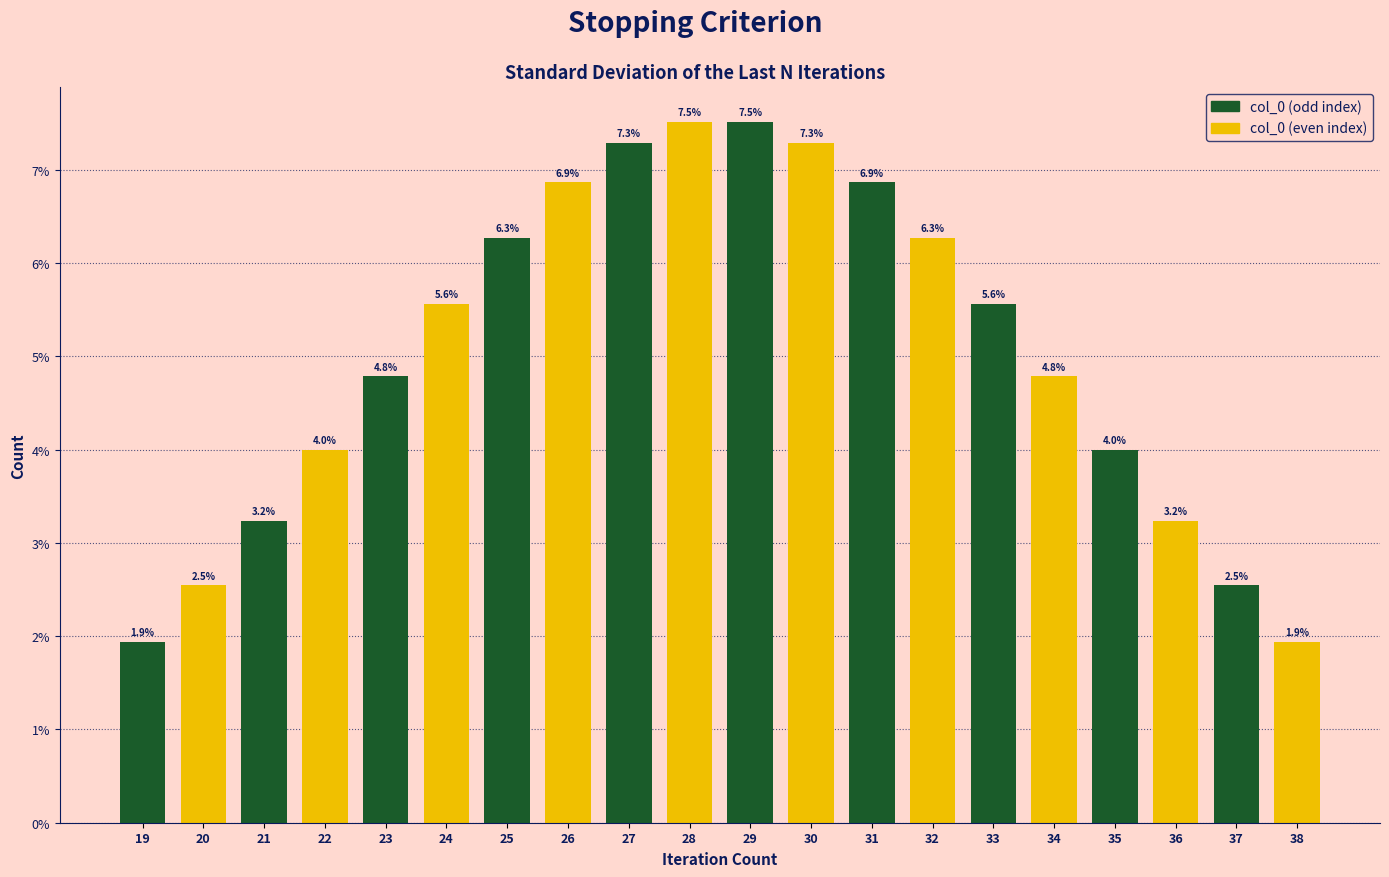

Reading left to right, extract all data points from this chart.

1.9	2.5	3.2	4.0	4.8	5.6	6.3	6.9	7.3	7.5	7.5	7.3	6.9	6.3	5.6	4.8	4.0	3.2	2.5	1.9